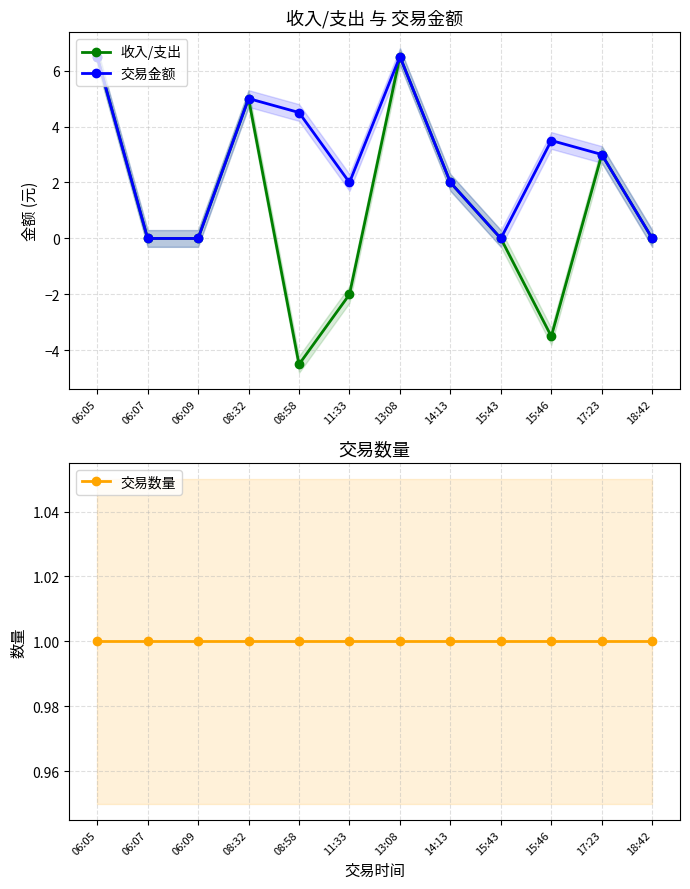

Reading left to right, what are all the values shown in this chart?

收入/支出: 6.5	0.0	0.0	5.0	-4.5	-2.0	6.5	2.0	0.0	-3.5	3.0	0.0
交易金额: 6.5	0.0	0.0	5.0	4.5	2.0	6.5	2.0	0.0	3.5	3.0	0.0
交易数量: 1.0	1.0	1.0	1.0	1.0	1.0	1.0	1.0	1.0	1.0	1.0	1.0